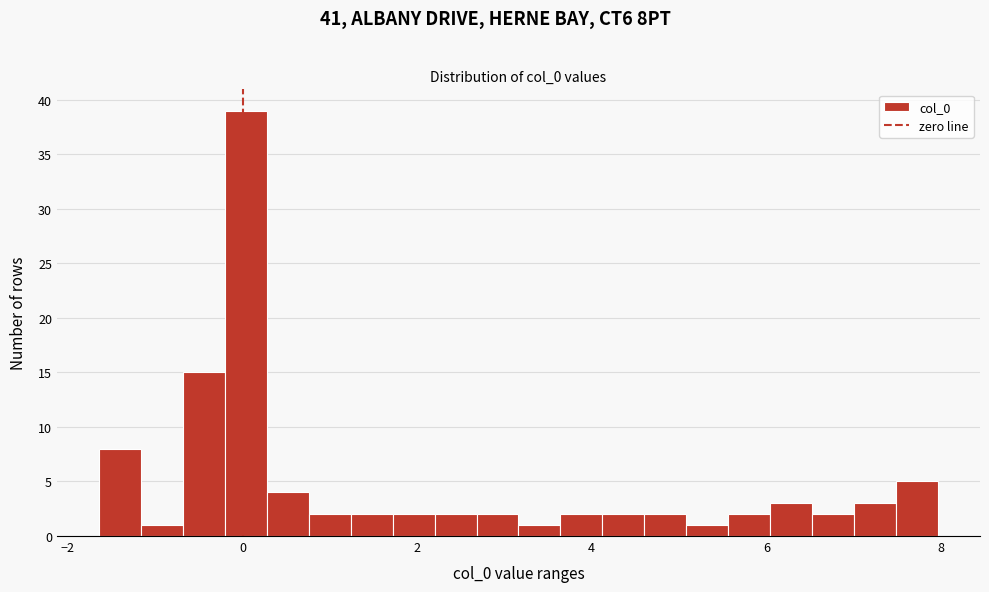

Around what value on the x-axis is the tallest bar? Give the approximate position of its centre, as read against the axis.

0.0